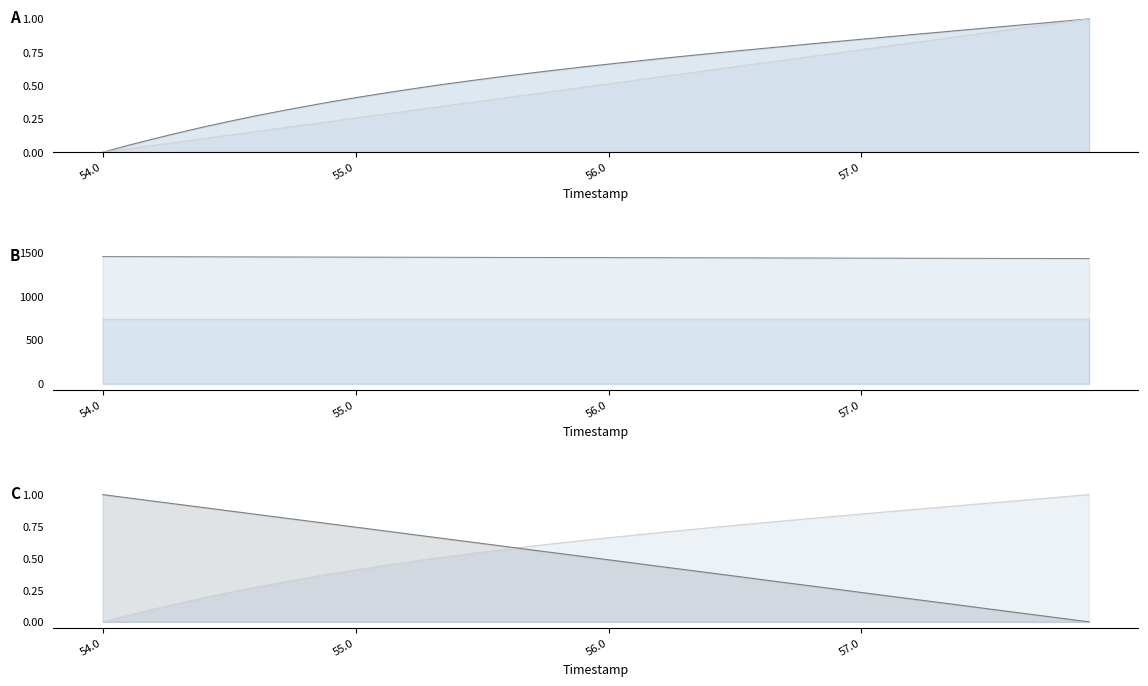

What is the sum of all Y_line values?

57455.2